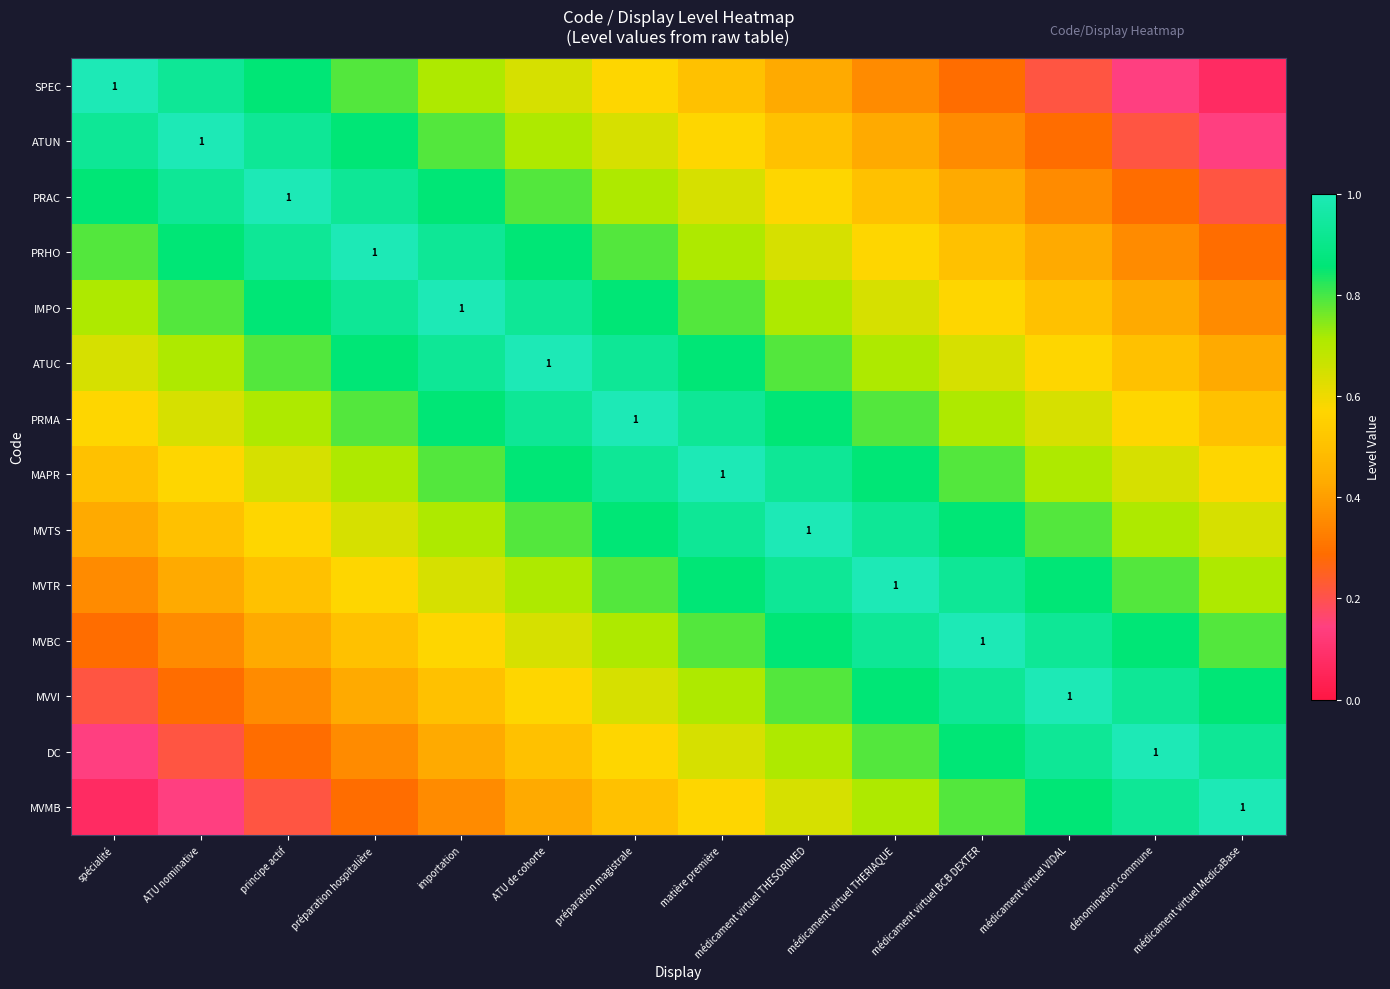

What is the difference between the maximum and minimum values in the IMPO series?

0.6